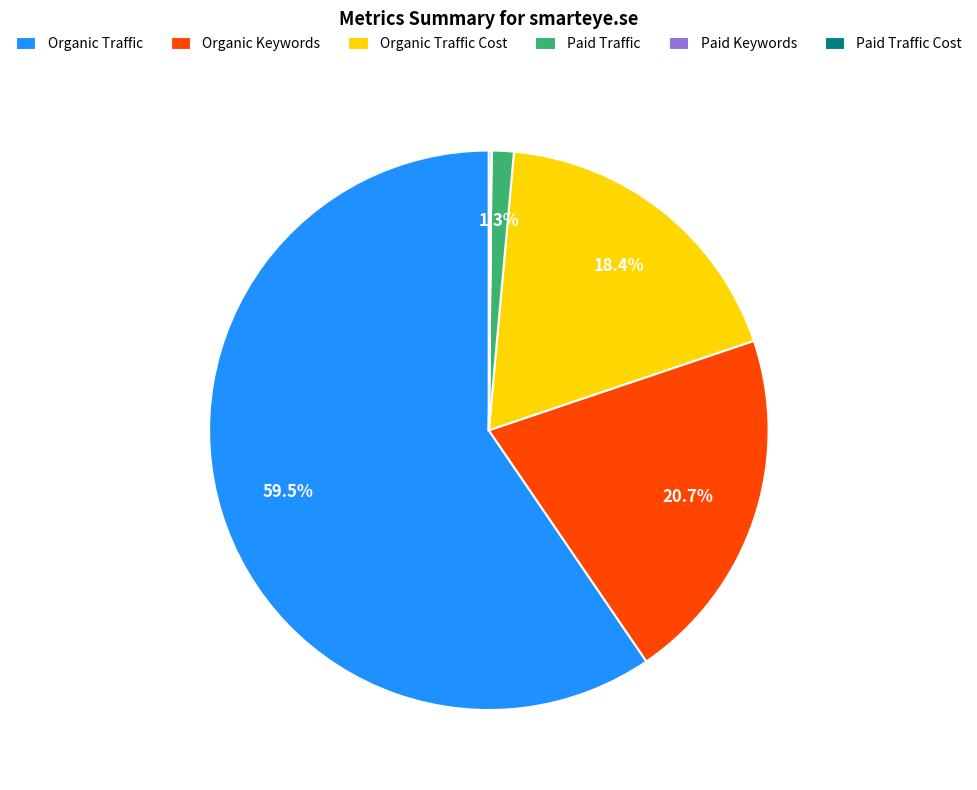

How much of the chart is everything except Paid Traffic?

98.7%